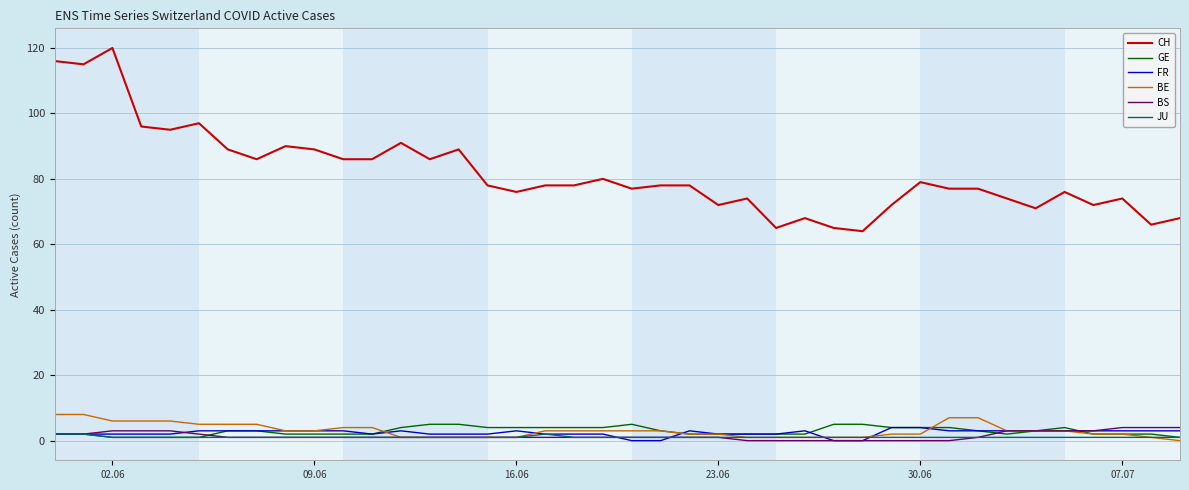

Which series has the largest range (max minus min)?

CH